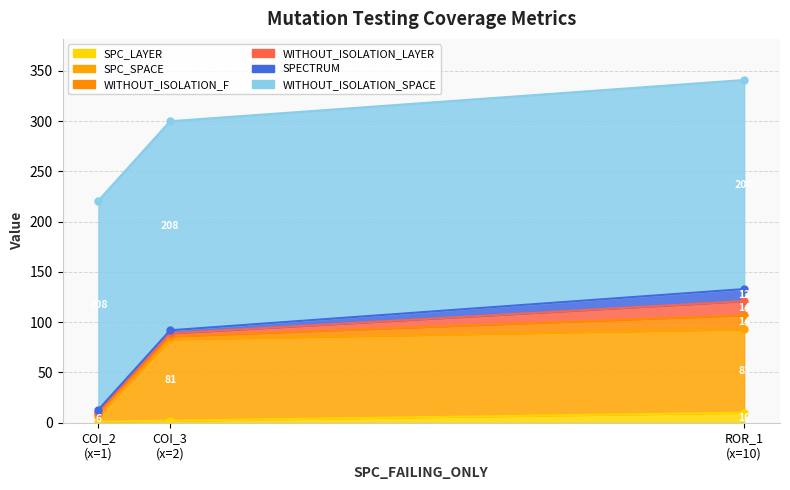

At how many categories does at least one series exceed 103?

3